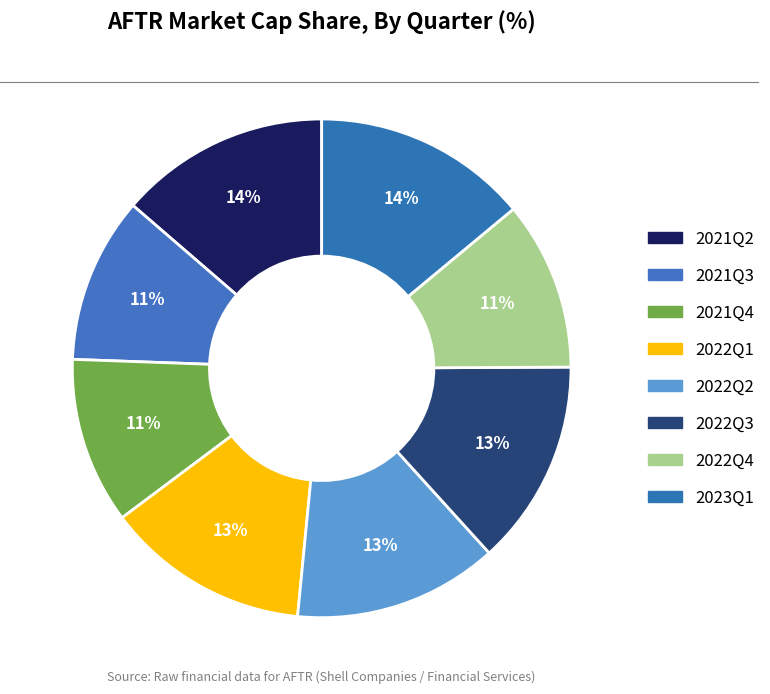

How many segments does this pie chart have?

8